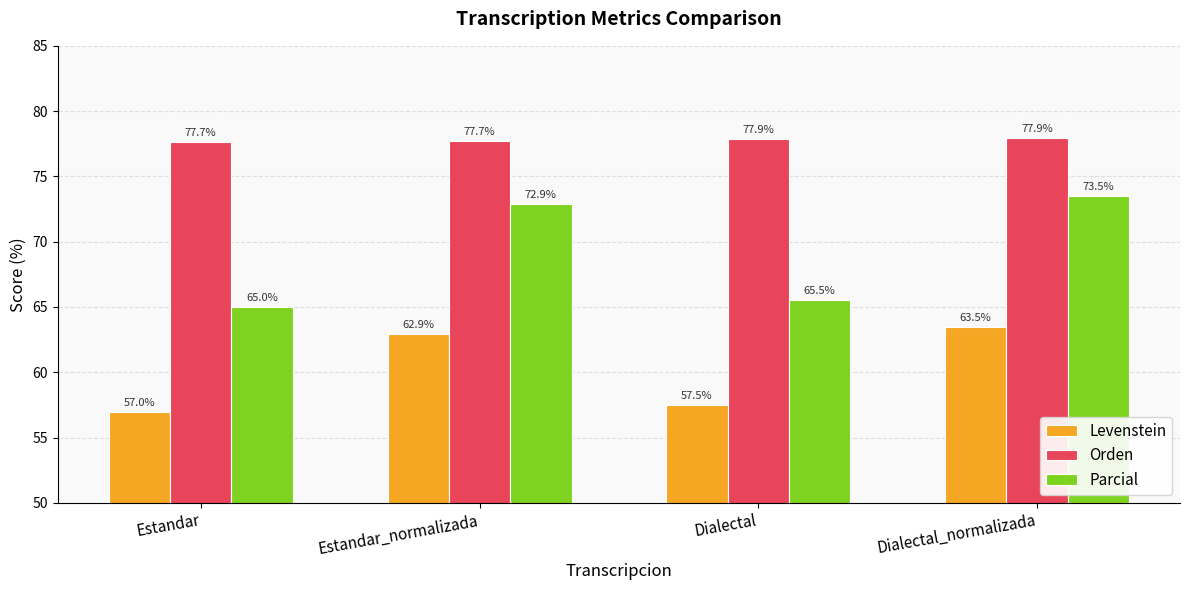

What is the minimum value for Parcial?

65.0